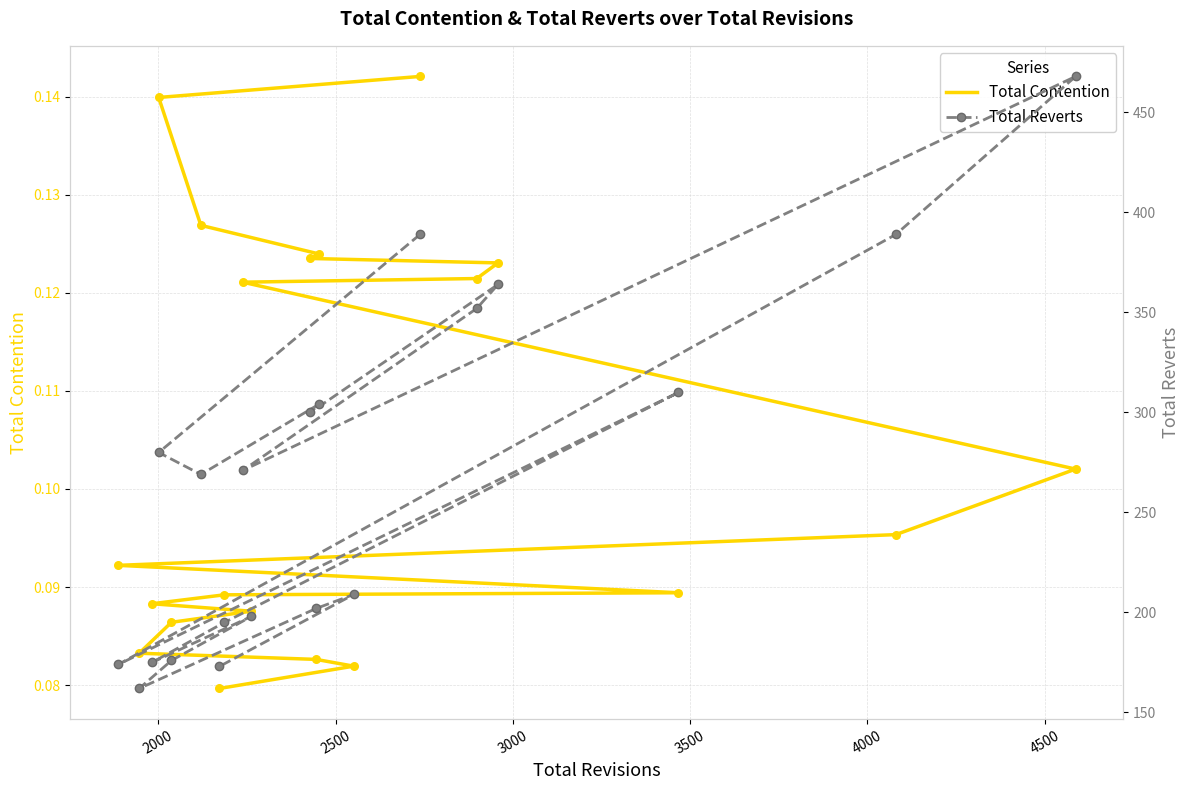

Which series contains the highest Y value?

Total Reverts